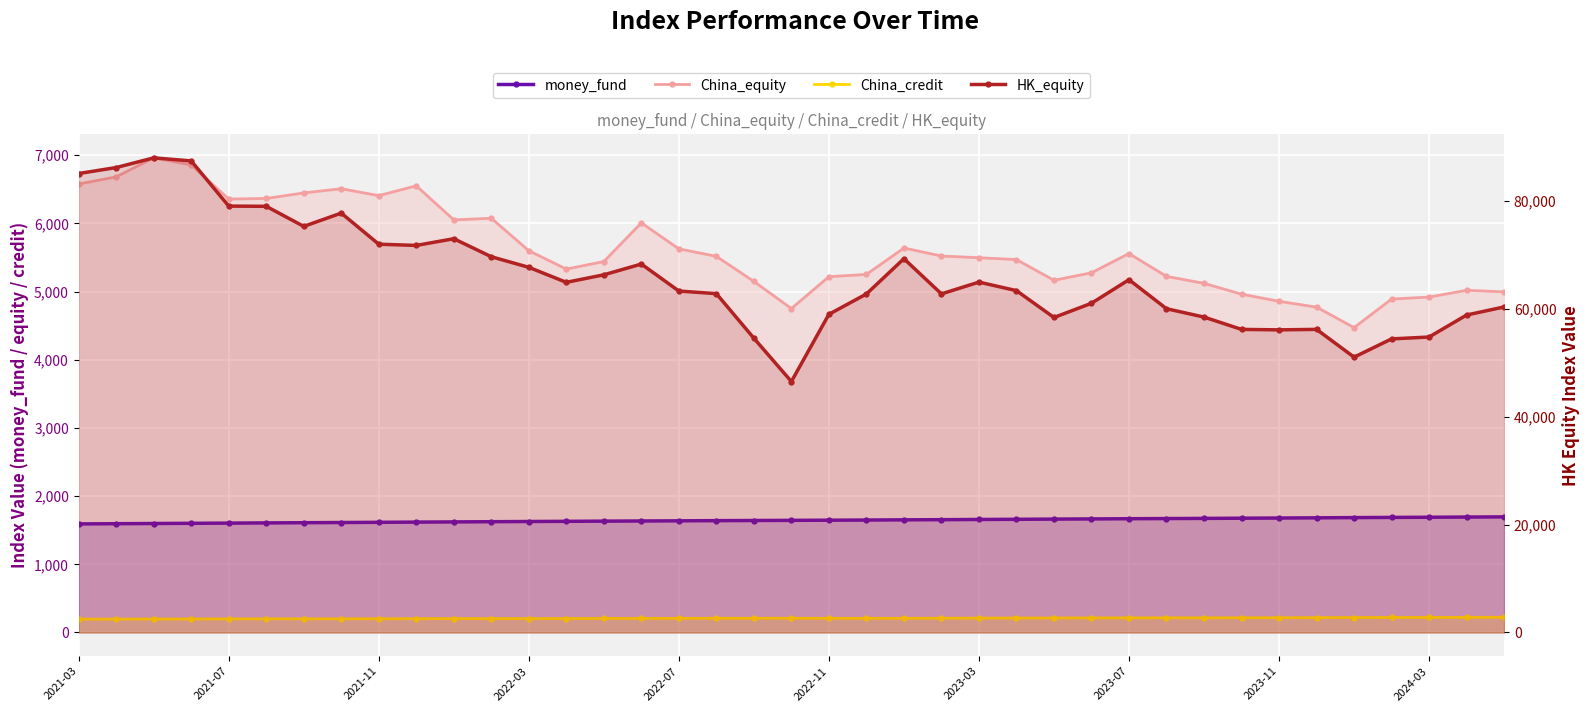

What position from the right is 18?

21